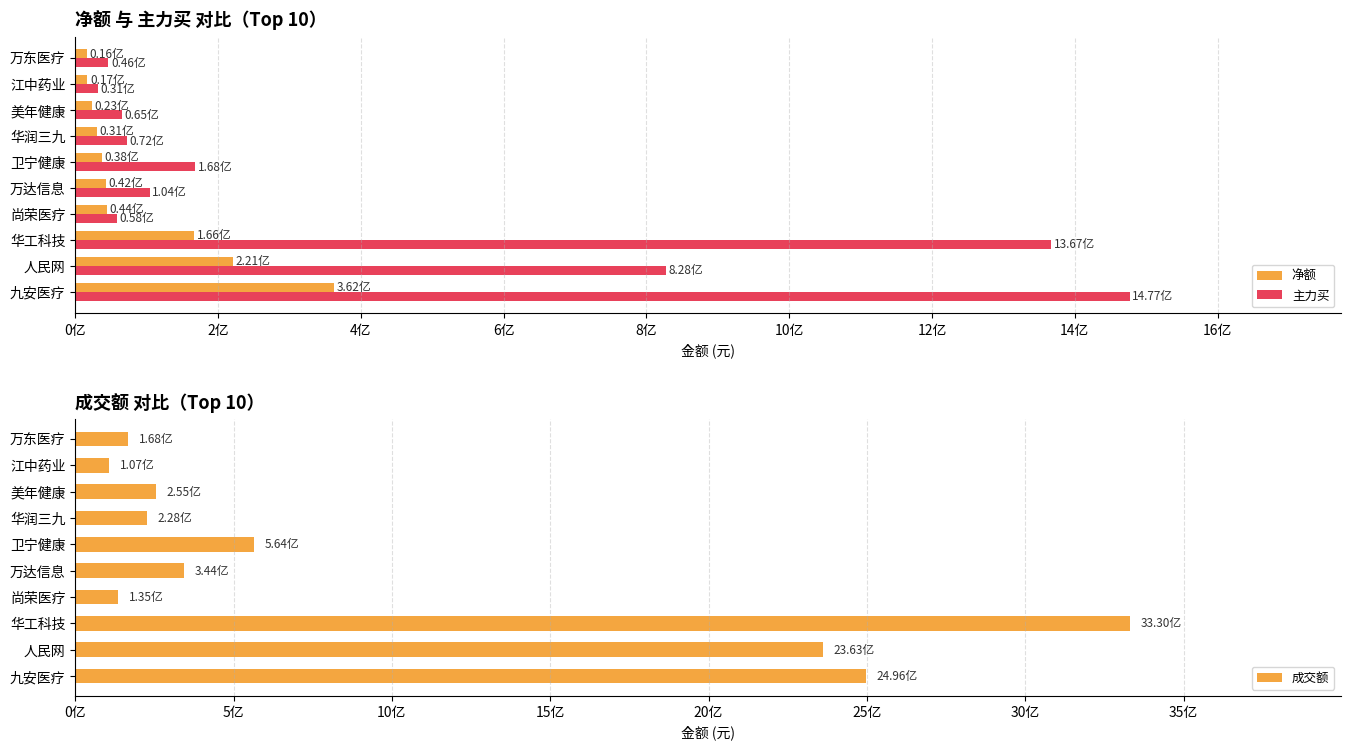

Rank the series at 人民网 from highest to lowest value.

成交额, 主力买, 净额